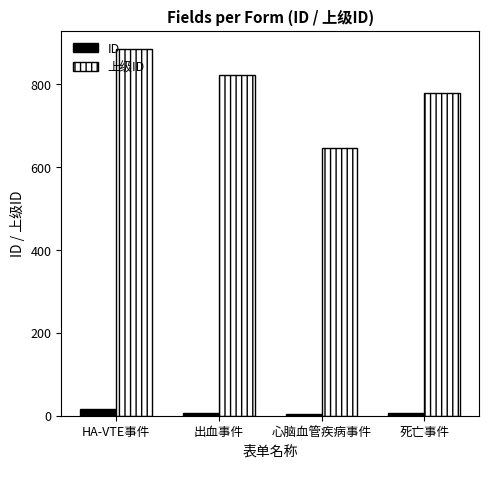

How many values in the ID series are below 7?

2